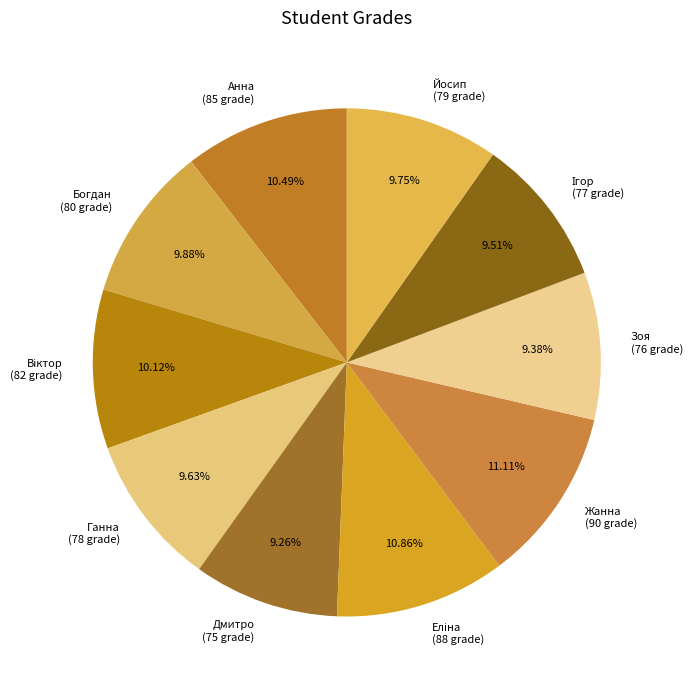

Which has a higher value, Йосип (79 grade) or Анна (85 grade)?

Анна (85 grade)